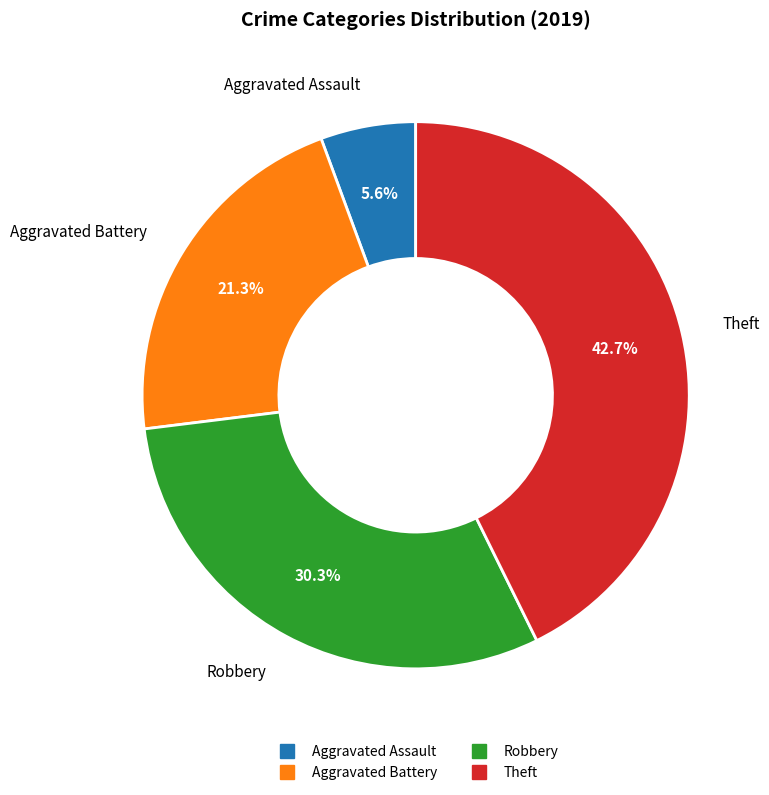

Which slice is the smallest?

Aggravated Assault